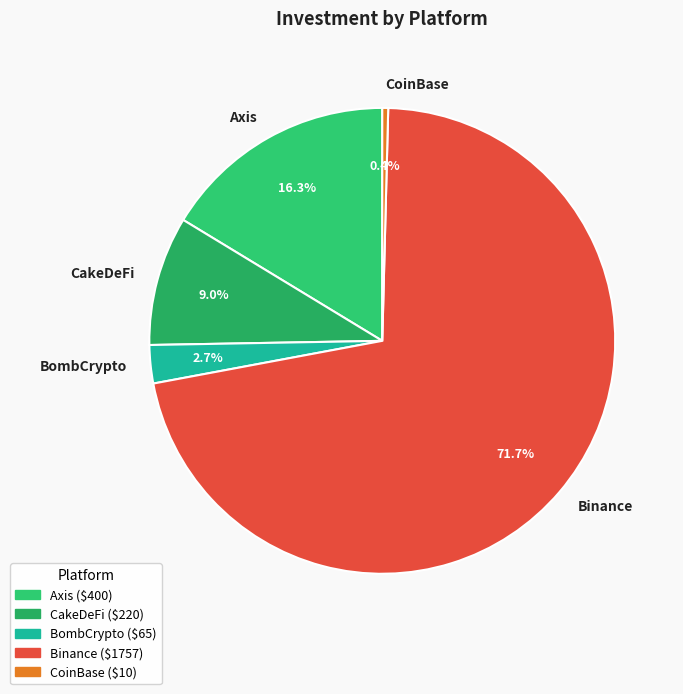

To the nearest percent, what is the difference between the largest and smallest slice percentages?

71%